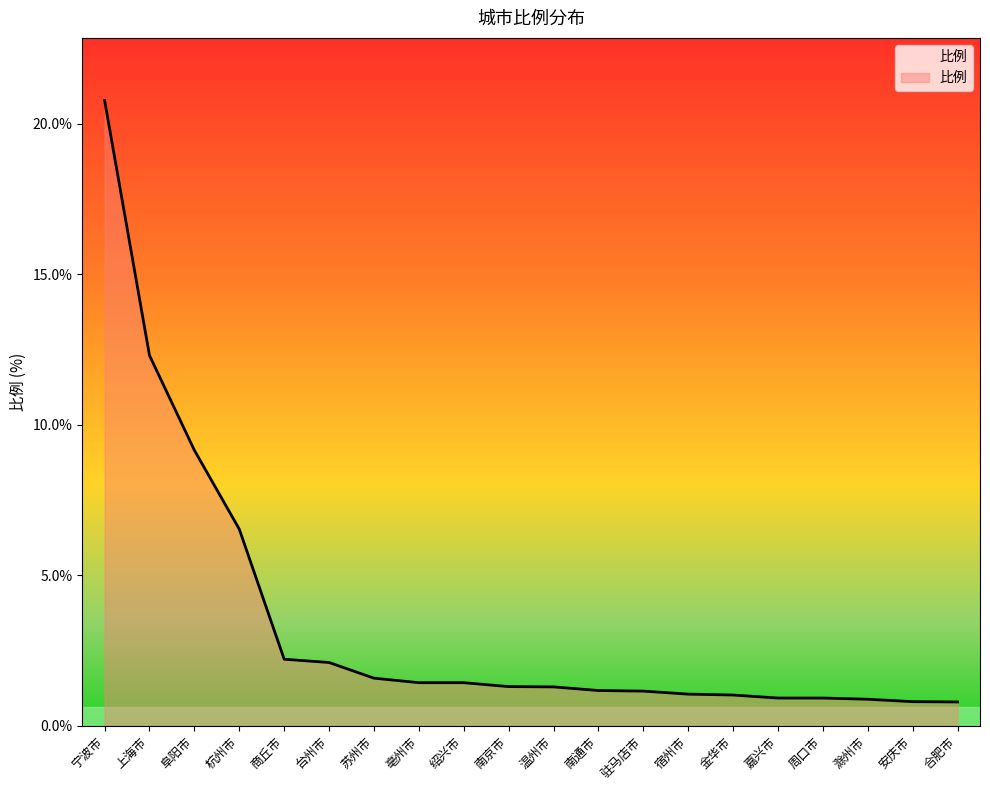

The chart shows a value of 6.5 at 杭州市. True or false?

True